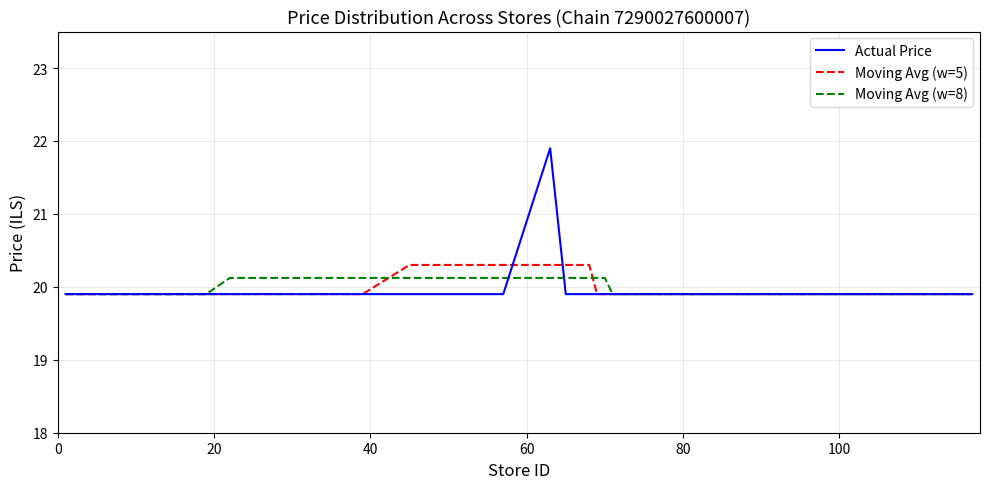

True or false: Moving Avg (w=8) and Moving Avg (w=5) intersect in this chart.

True